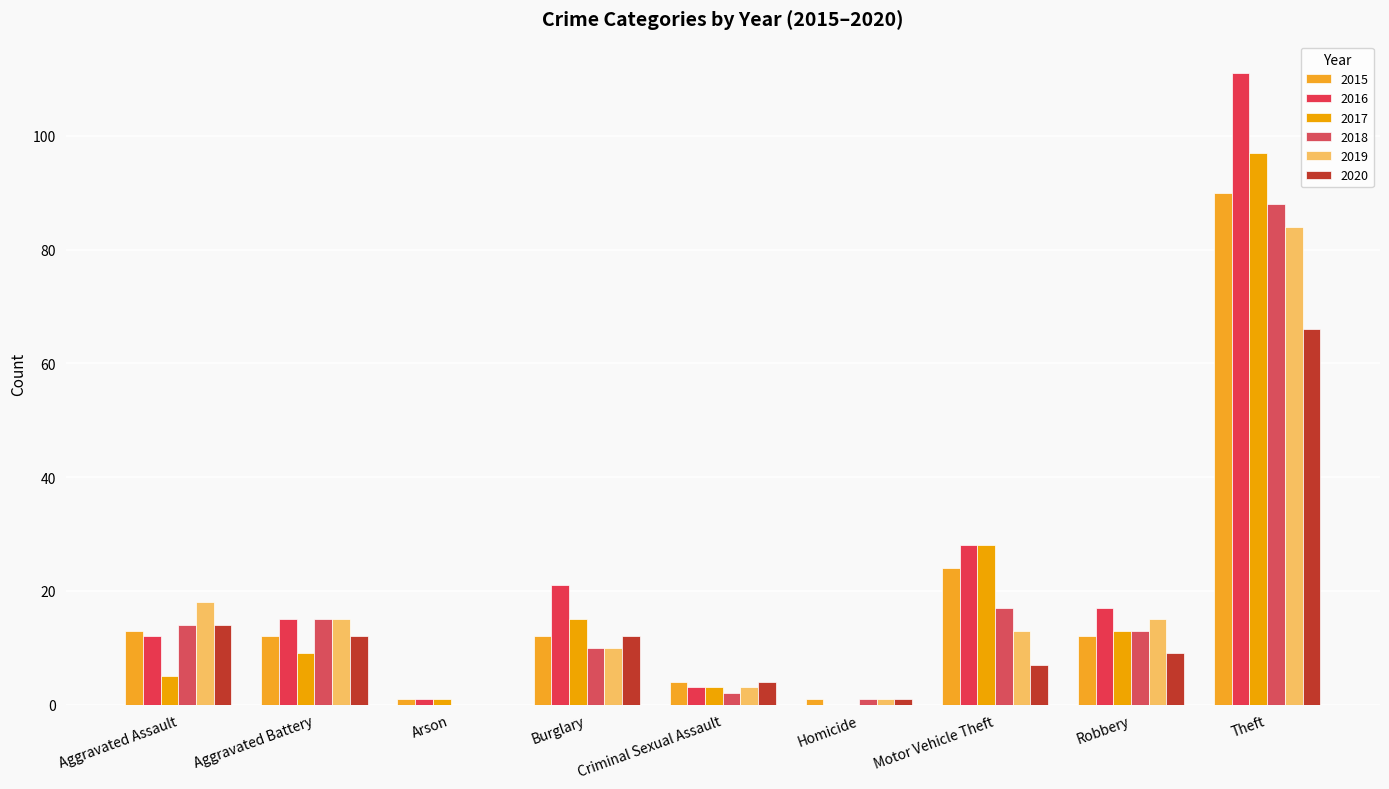

What are all the series names shown in the legend?

2015, 2016, 2017, 2018, 2019, 2020